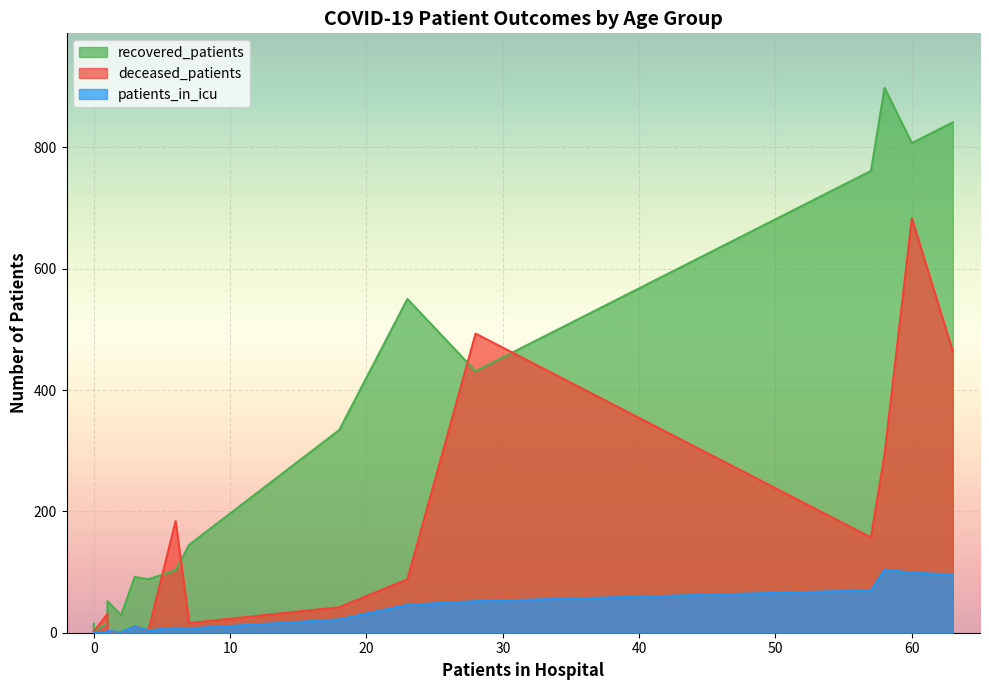

The value of patients_in_icu at 25-29 is 2. True or false?

False